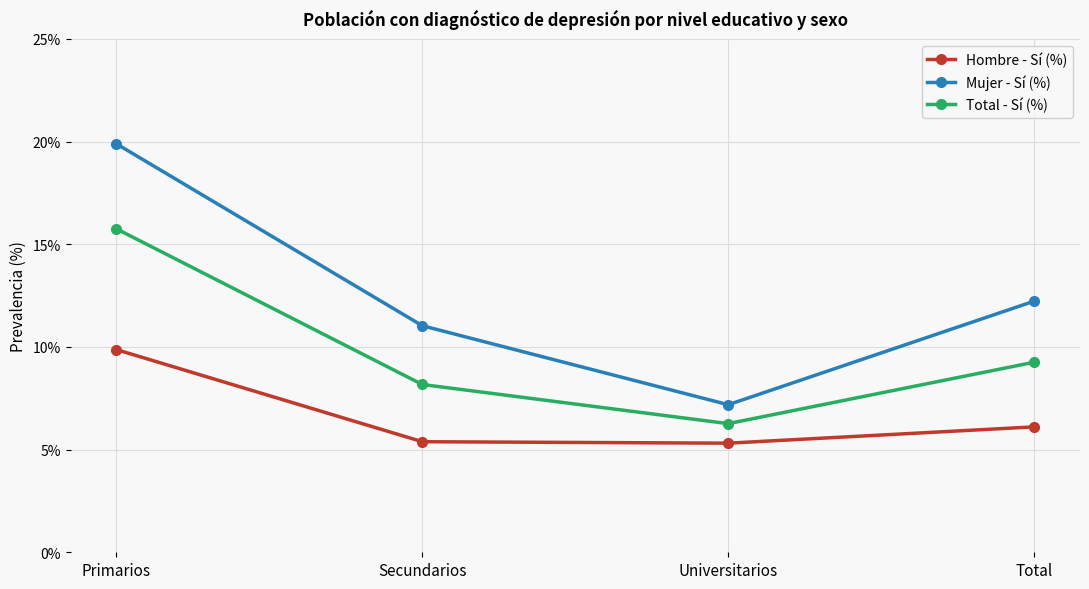

How many interior local valleys does the Mujer - Sí (%) series have?

1